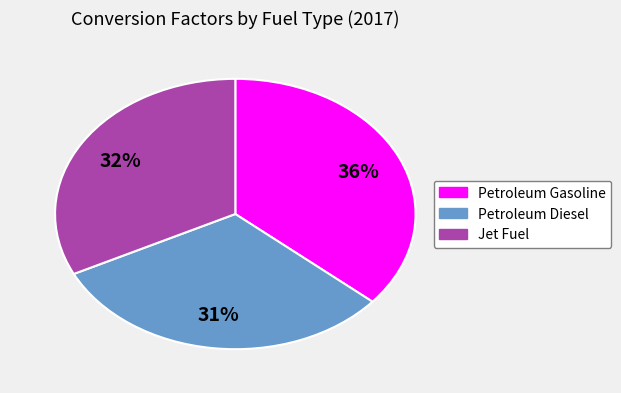

What percentage is the Jet Fuel slice, to the nearest percent?

32%